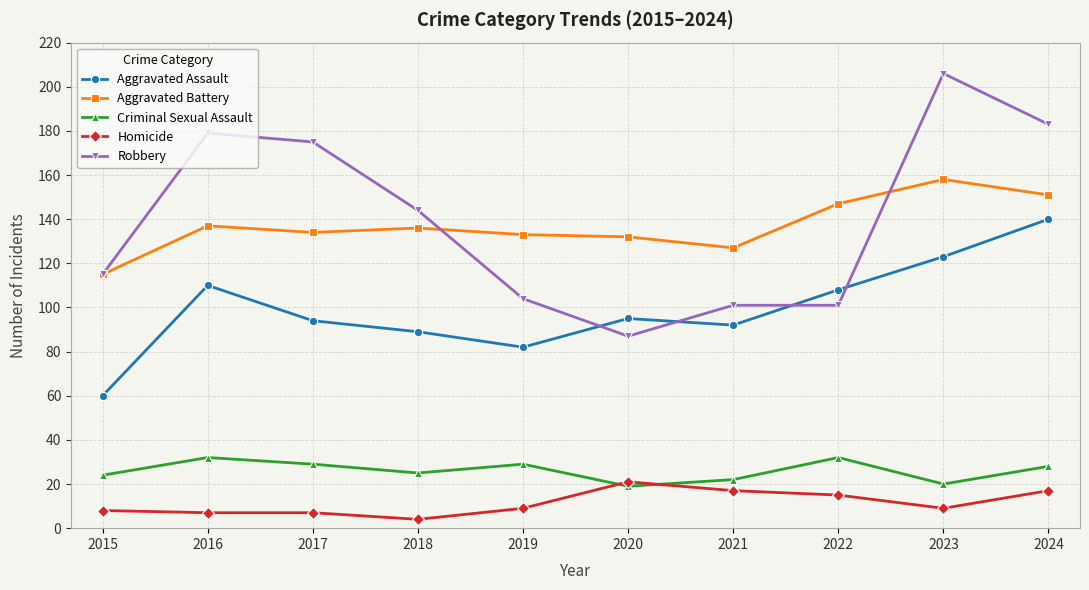

Is the value of Homicide at 2019 greater than the value of Criminal Sexual Assault at 2023?

No